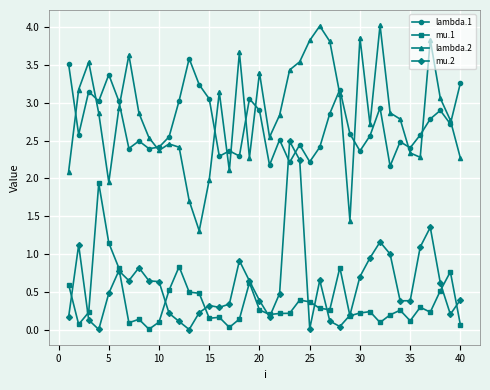

What is the maximum value for mu.1?

1.9